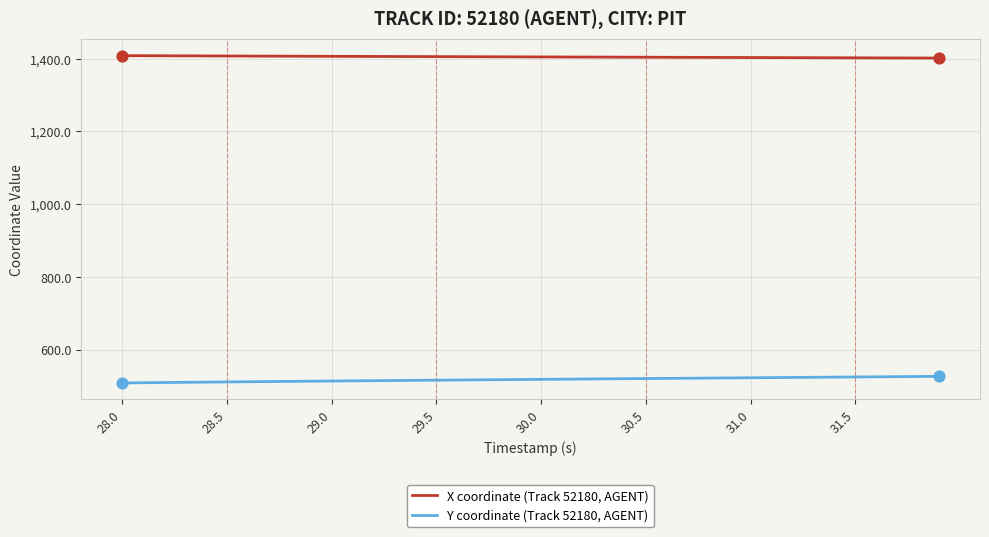

What is the maximum value for X coordinate (Track 52180, AGENT)?

1408.2